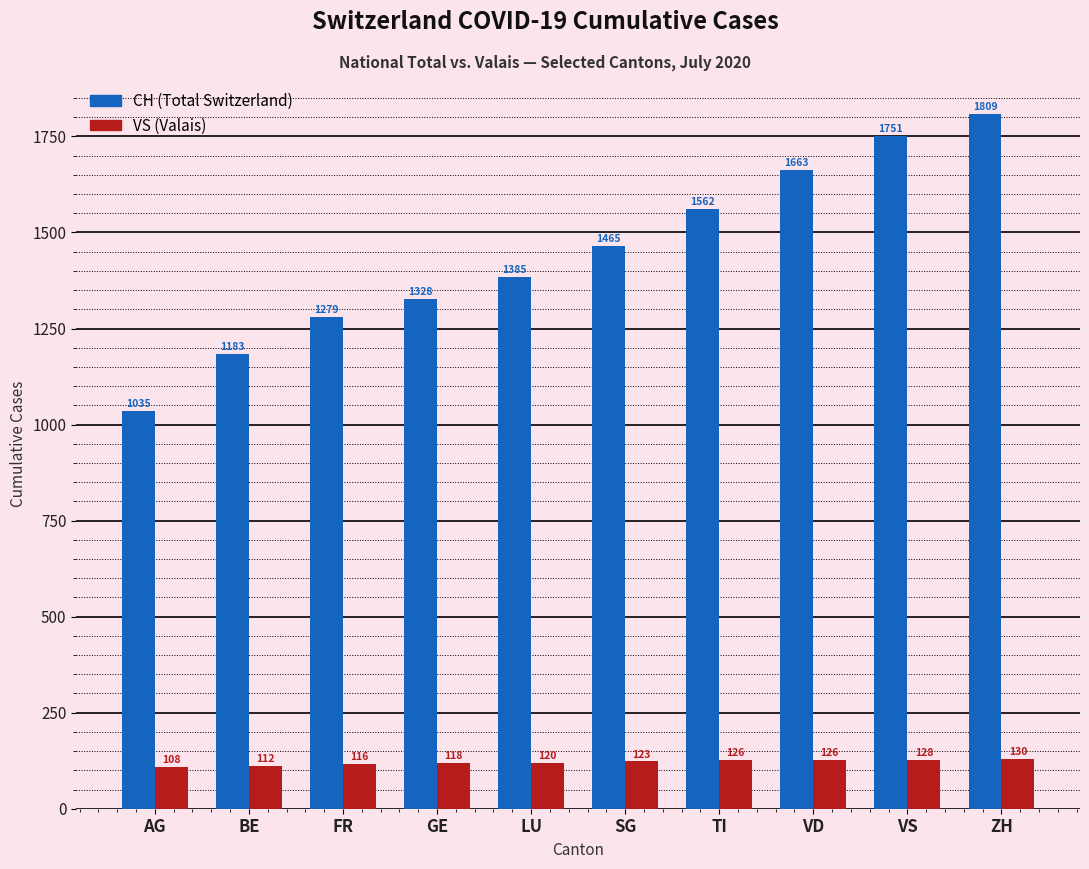

How many groups of bars are there?

10